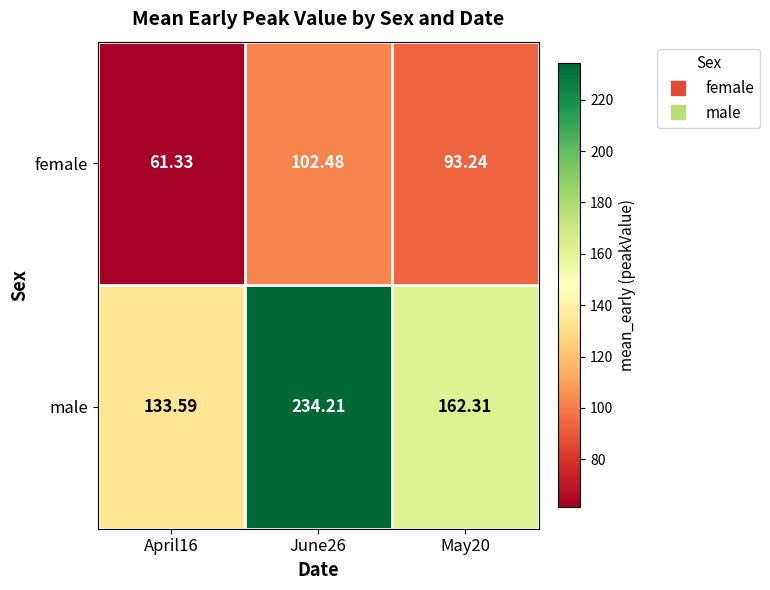

Which series has the largest total across all categories?

male